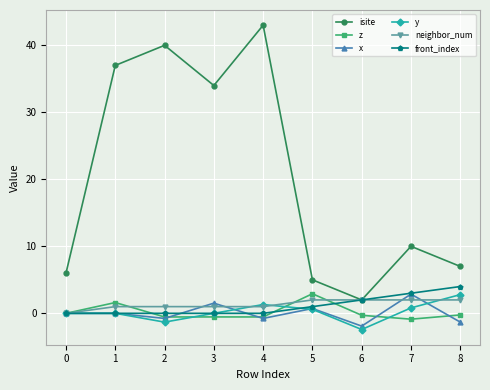

Count the number of categories in the chart.

9